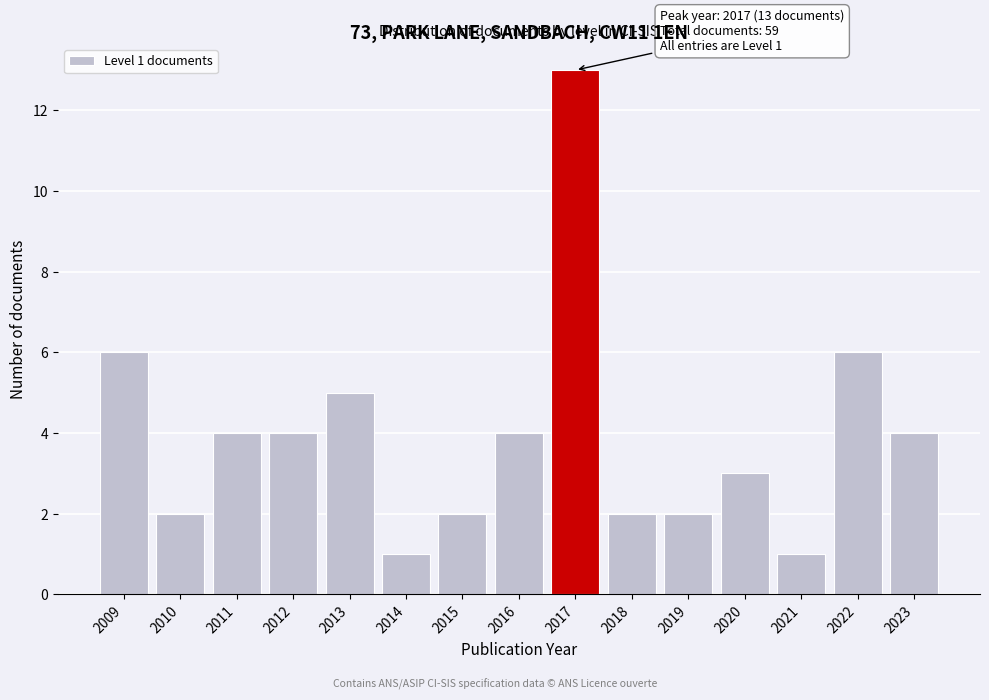

Reading left to right, transcribe all the data shown in this chart.

2009=6	2010=2	2011=4	2012=4	2013=5	2014=1	2015=2	2016=4	2017=13	2018=2	2019=2	2020=3	2021=1	2022=6	2023=4